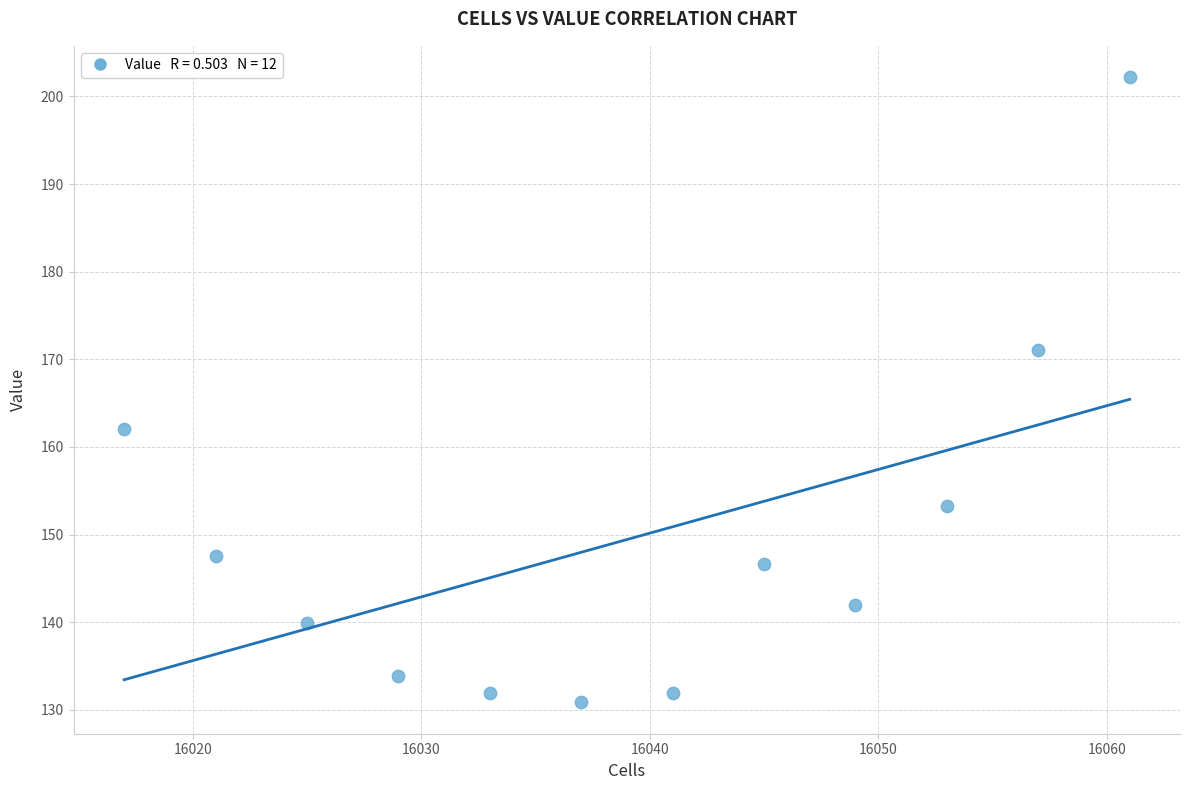

What is the range of Y values (max minus min)?

71.4